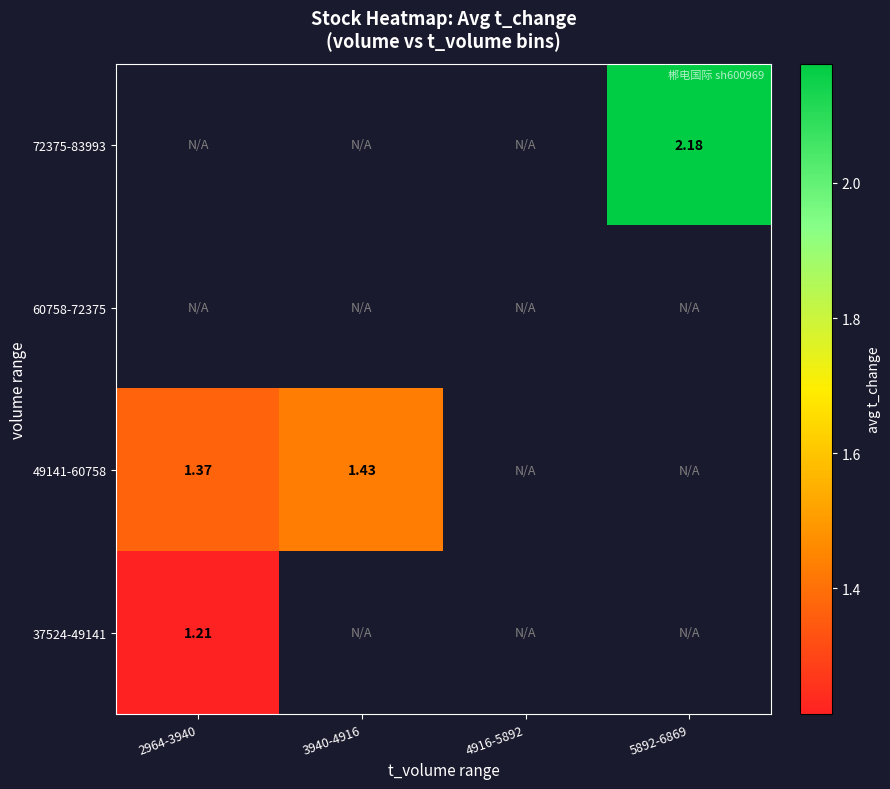

What is the maximum value for 37524-49141?

1.2